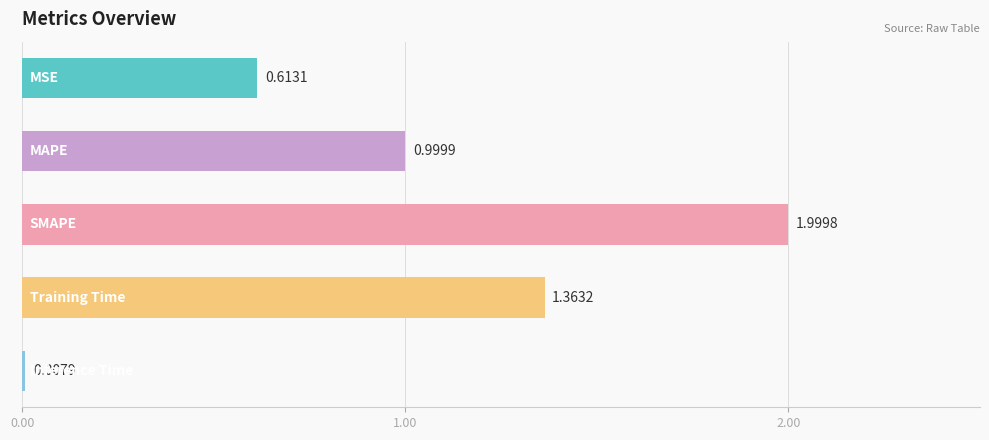

What is the difference between the maximum and minimum values?

2.0